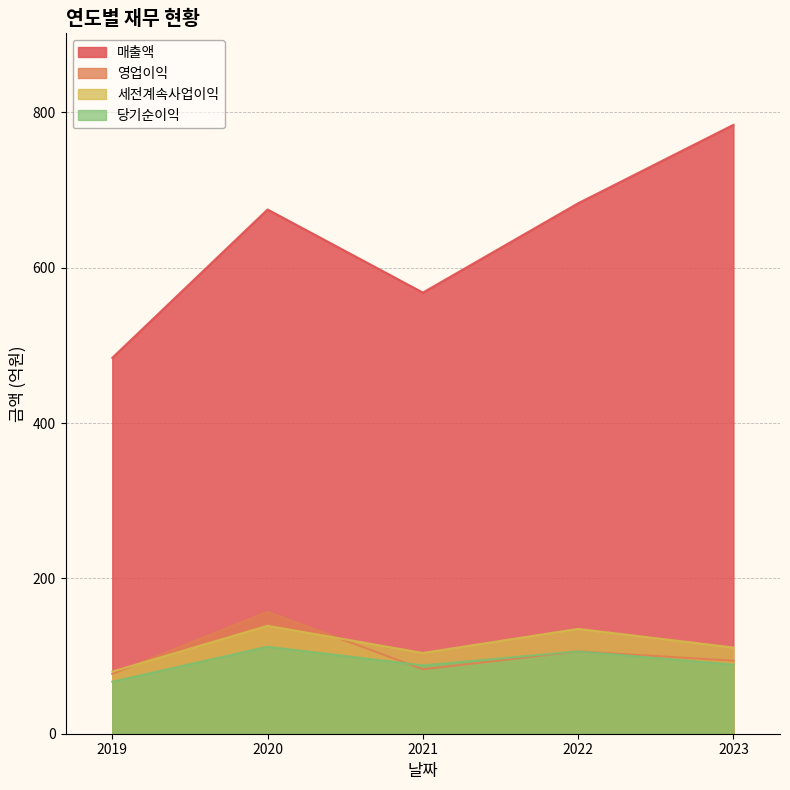

Where is the first local minimum for 세전계속사업이익?

2021